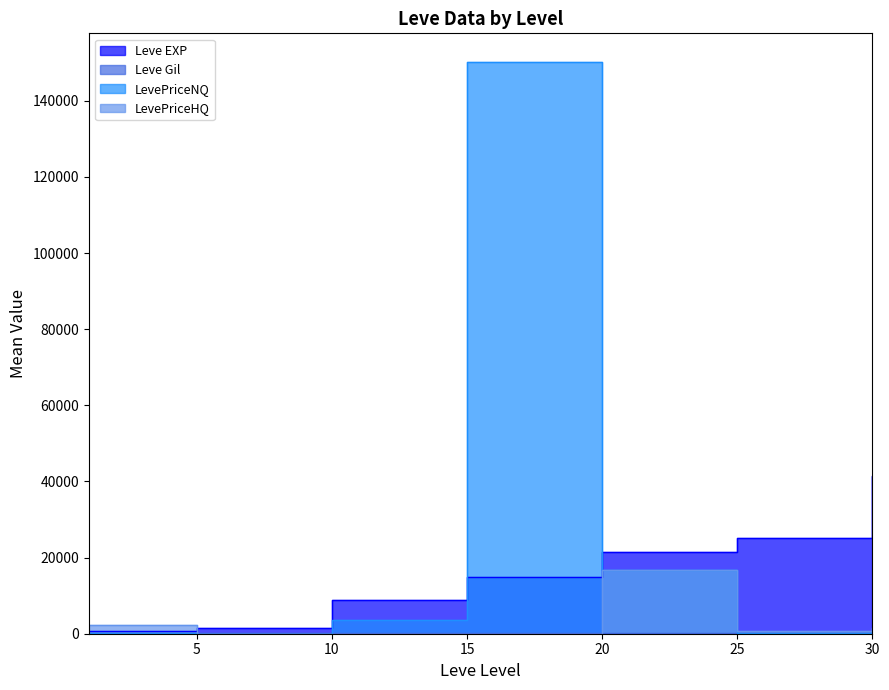

Which series has the widest spread of values?

LevePriceNQ